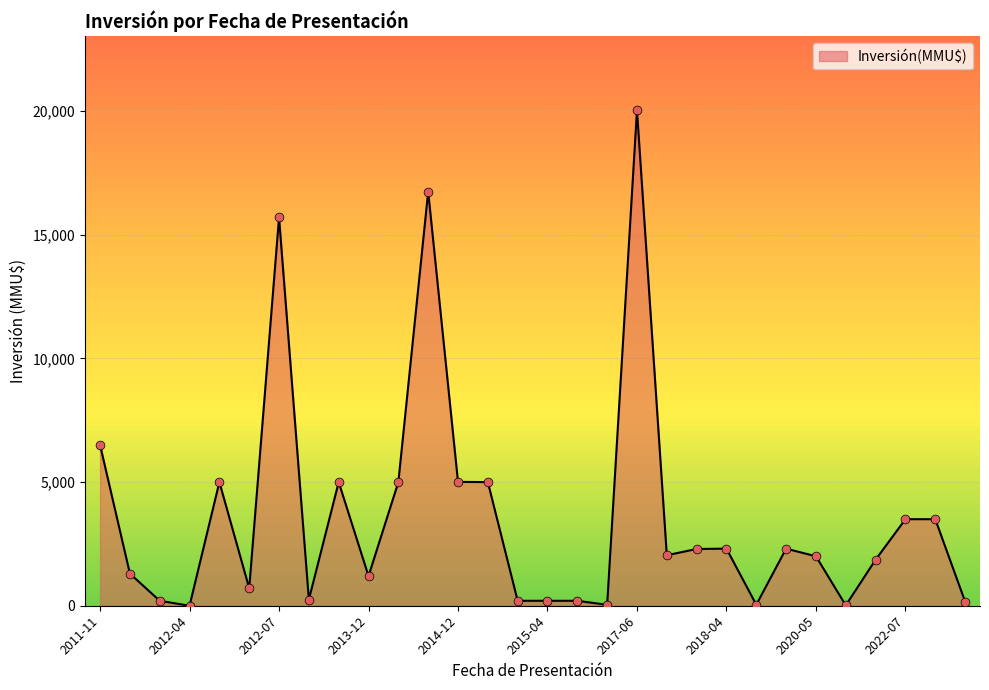

What is the difference between the maximum and minimum values?

20037